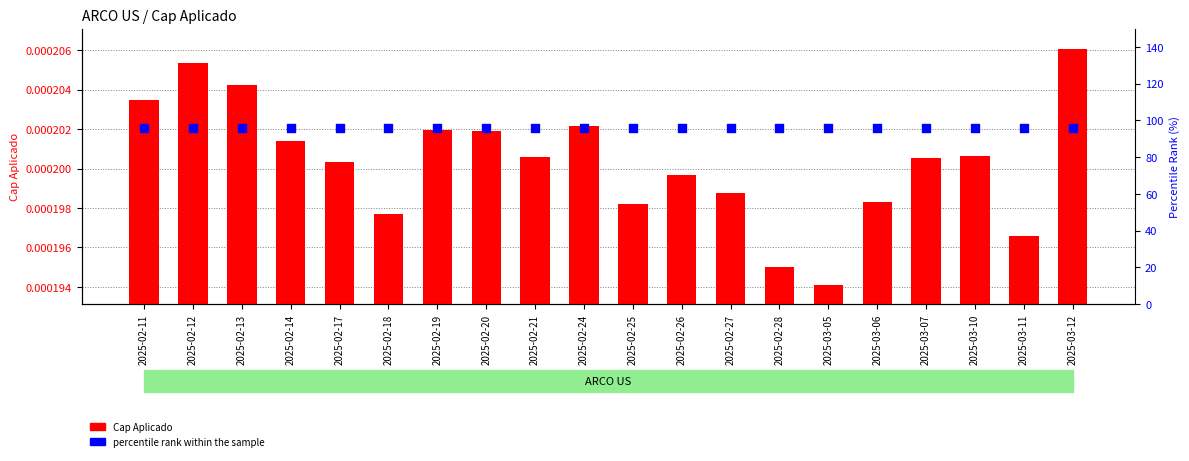

What is the total value across all series at 2025-02-26?

96.0